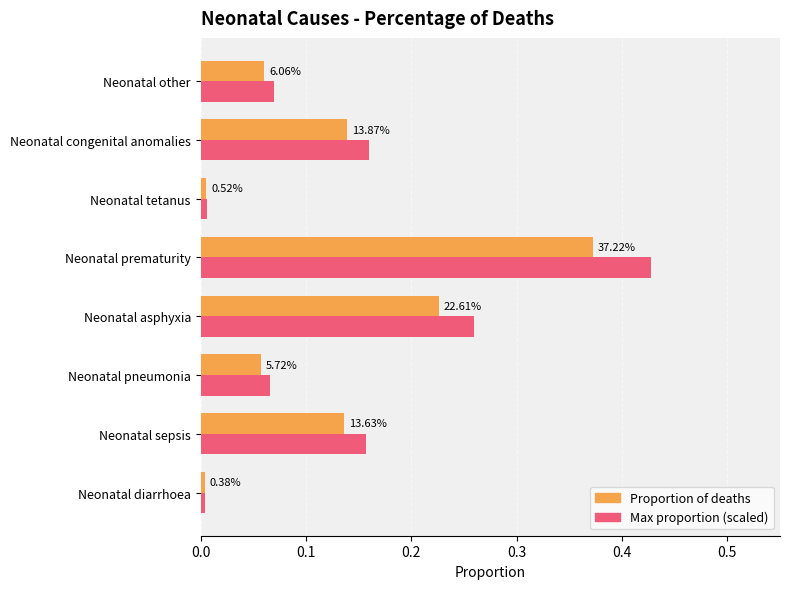

What are all the series names shown in the legend?

Proportion of deaths, Max proportion (scaled)